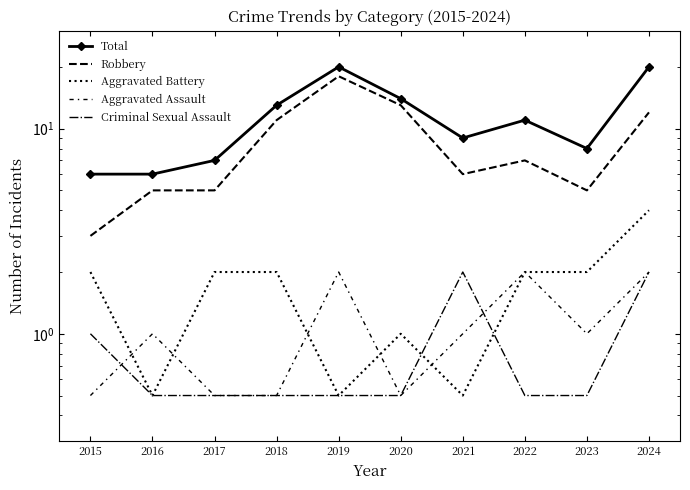

How many values in the Robbery series are below 7?

5